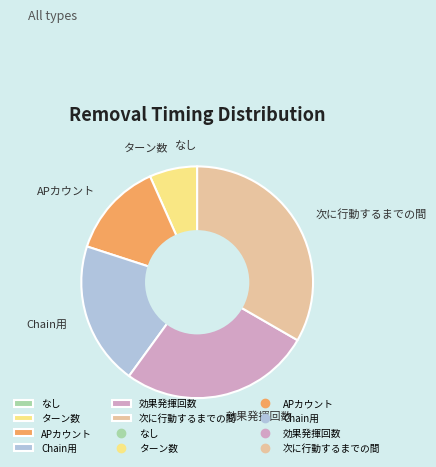

Is there any slice that represents more than half of the pie?

No